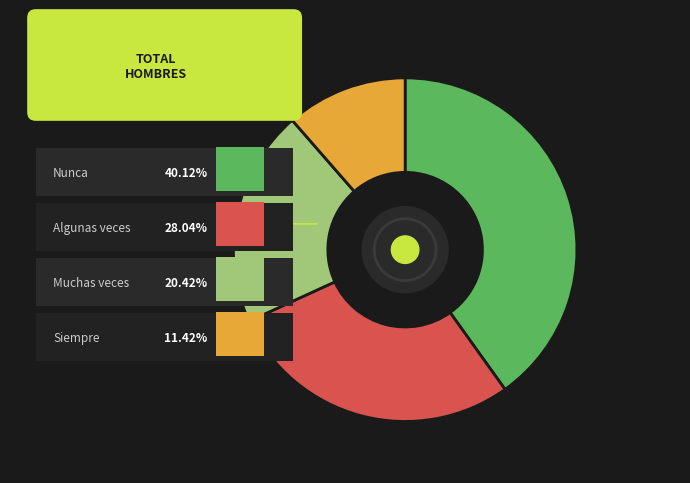

Does any single category account for the majority?

No